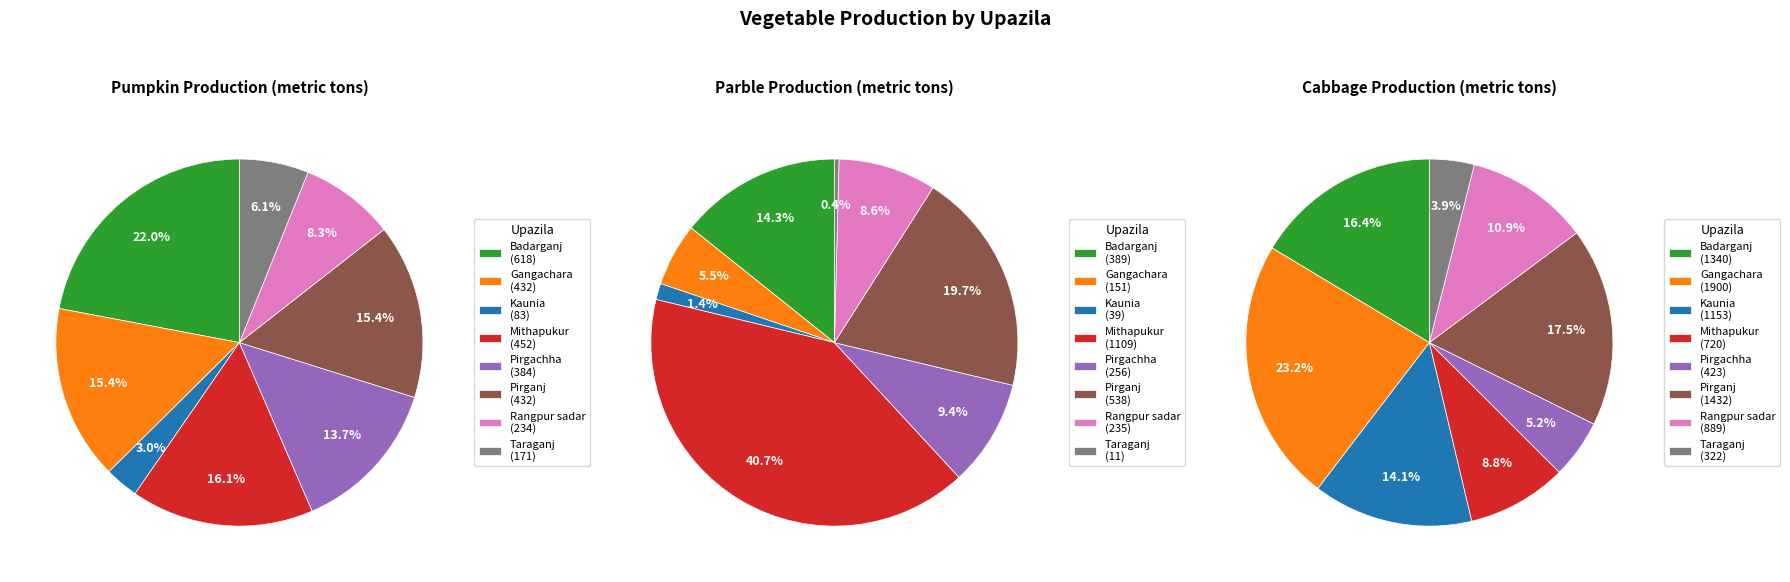

Is it true that Badarganj is 11% of the pie?

False